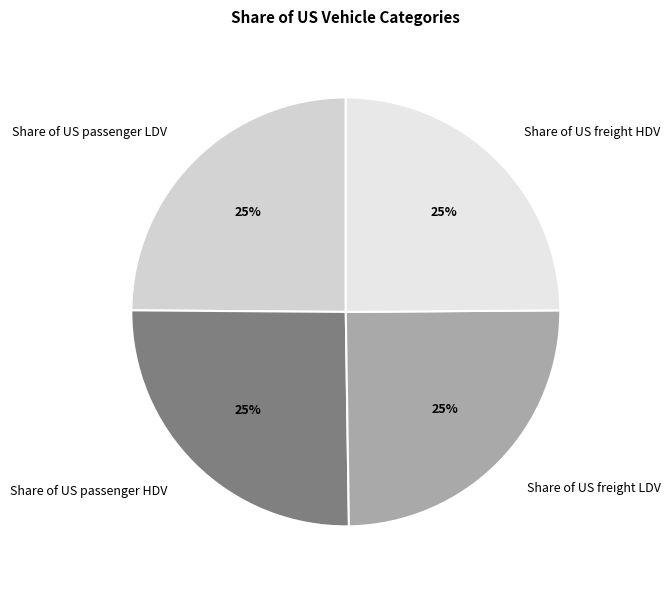

Does any single category account for the majority?

No